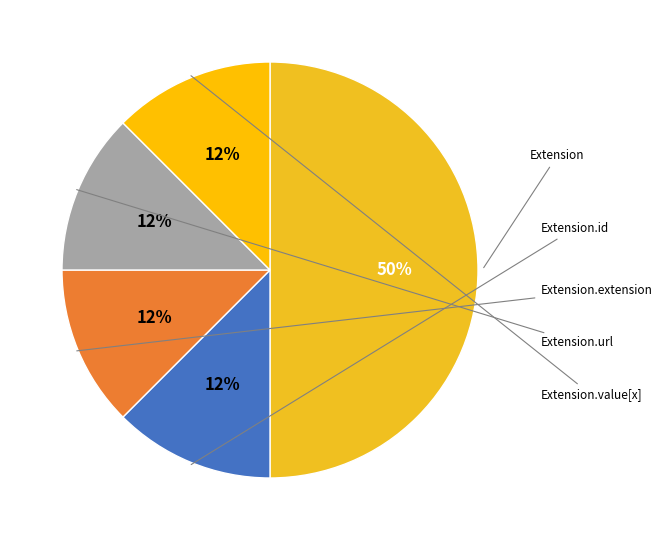

How many slices are in this pie chart?

5